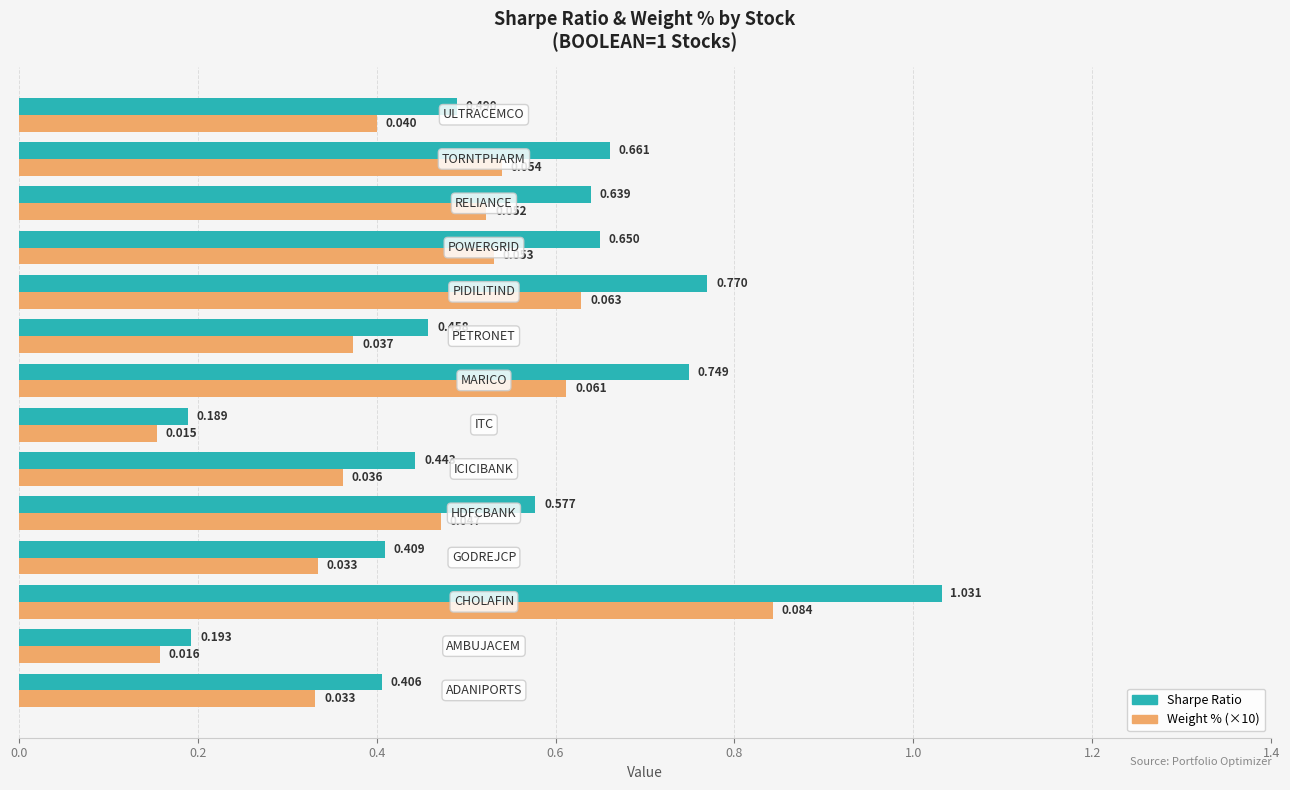

Which series has the widest spread of values?

Sharpe Ratio